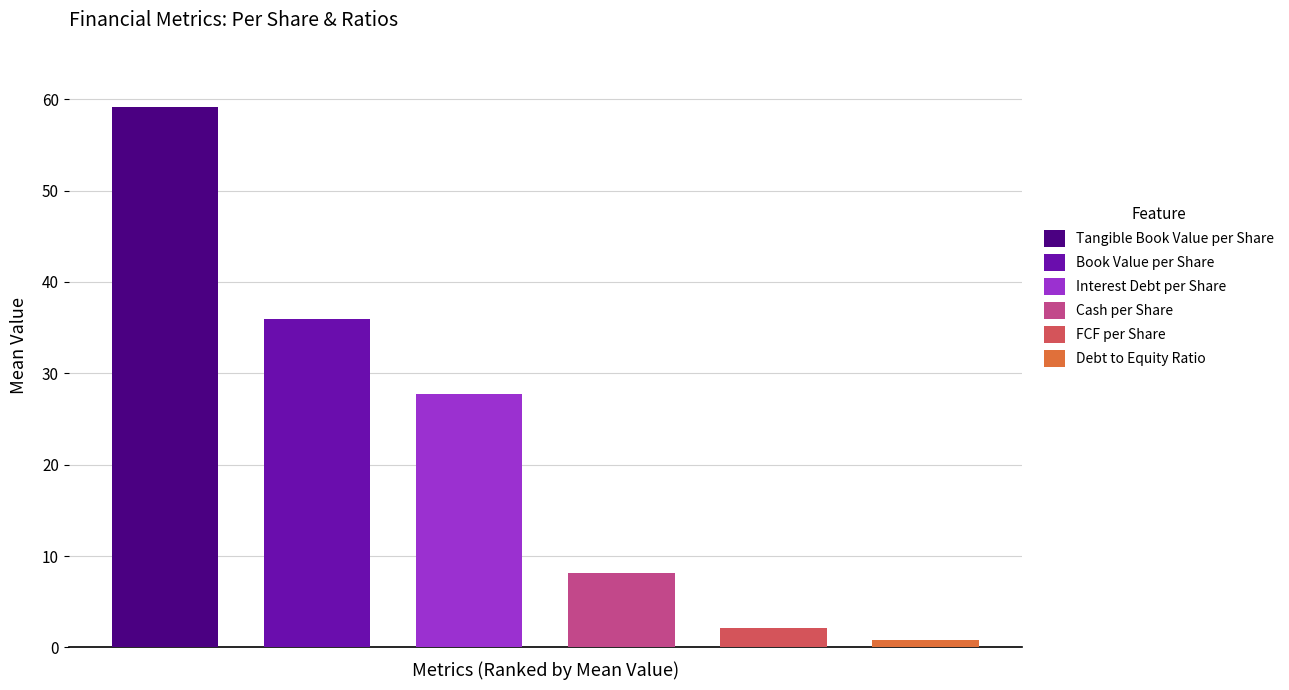

What are all the series names shown in the legend?

Book Value per Share, Tangible Book Value per Share, FCF per Share, Interest Debt per Share, Cash per Share, Debt to Equity Ratio